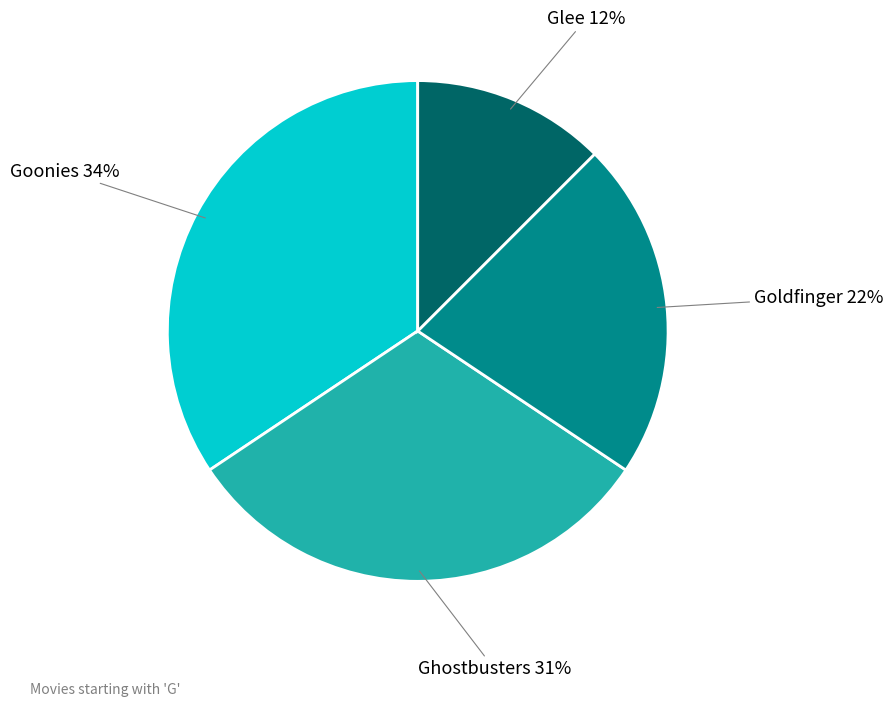

To the nearest percent, what is the difference between the largest and smallest slice percentages?

22%